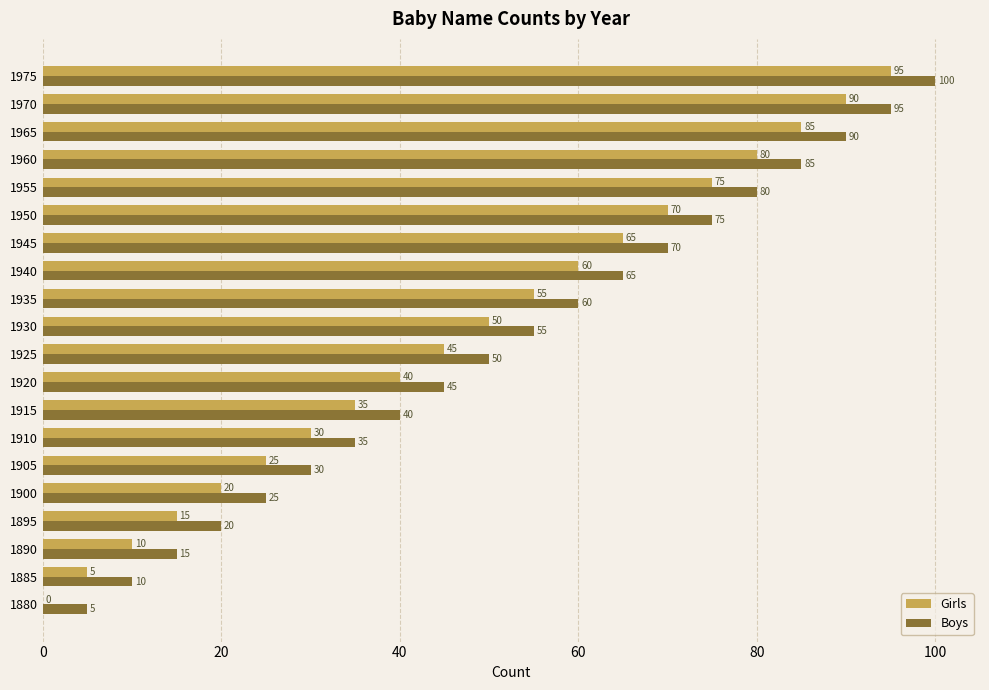

Is the value of Girls at 1890 greater than the value of Boys at 1960?

No